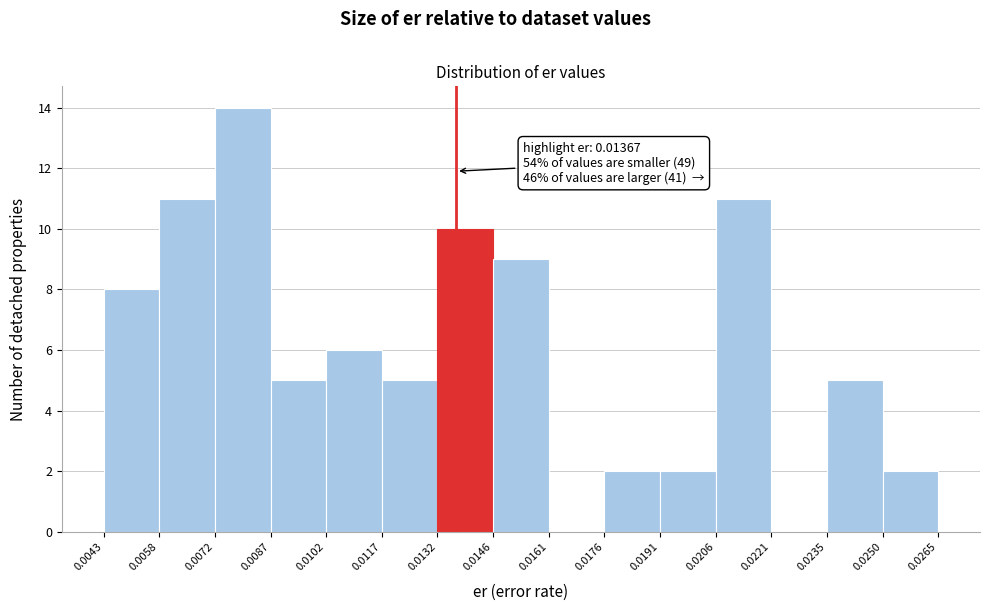

Over which range of the x-axis is the bar tallest?

0.0072 to 0.0087